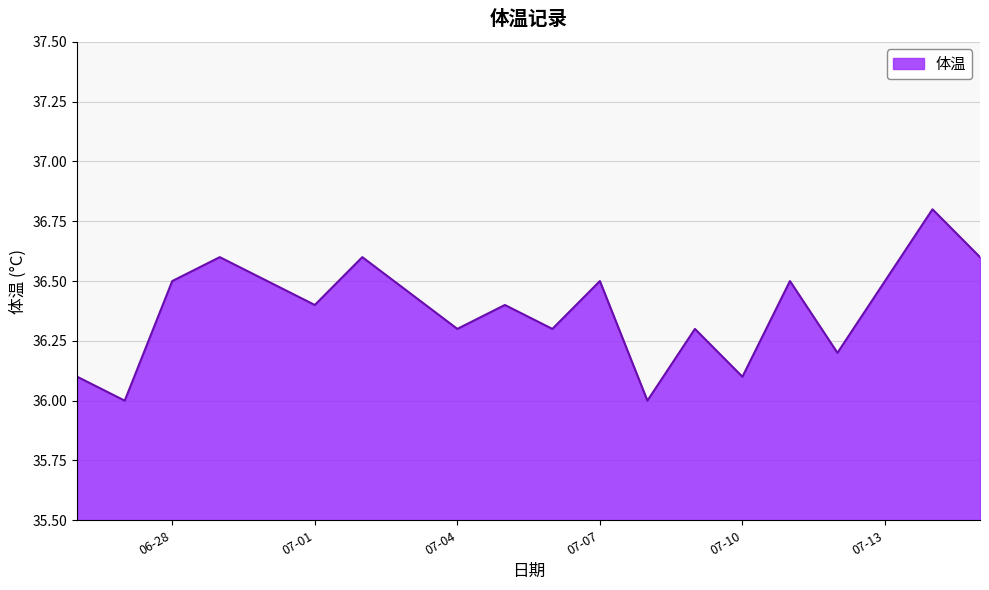

What is the maximum value shown in the chart?

36.8